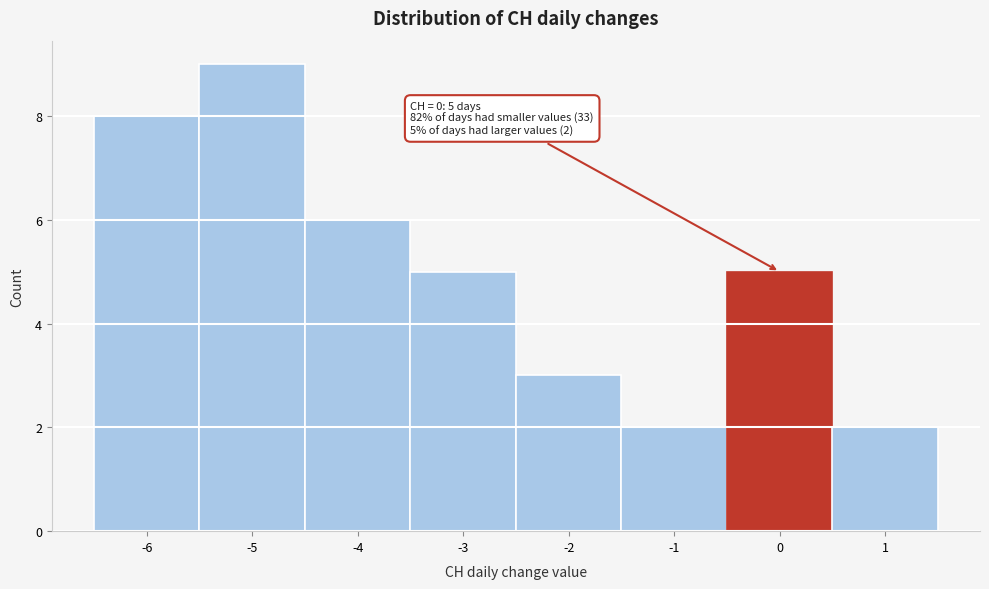

Over which range of the x-axis is the bar tallest?

-5.5 to -4.5